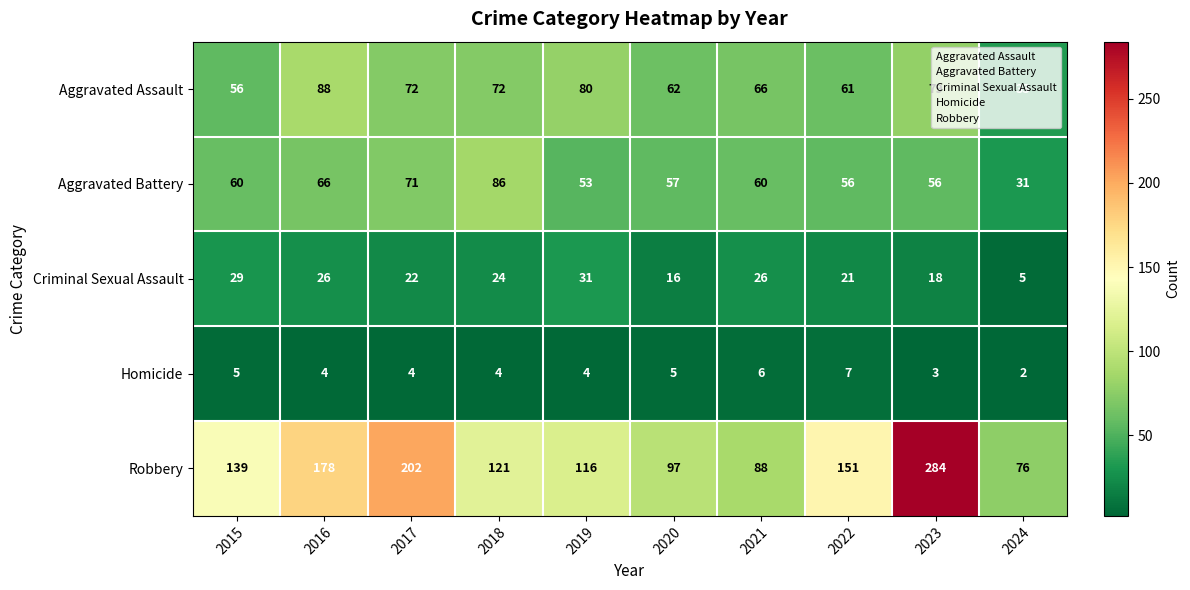

Which category has the highest value across all series?

2023